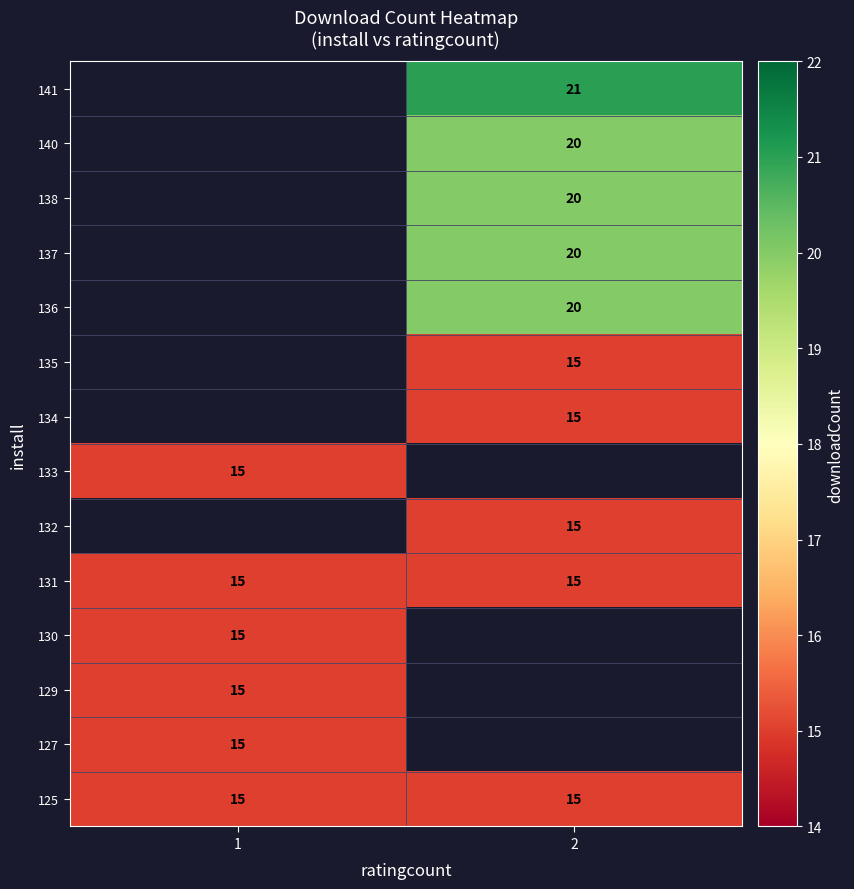

The value of 129 at 1 is 15. True or false?

True